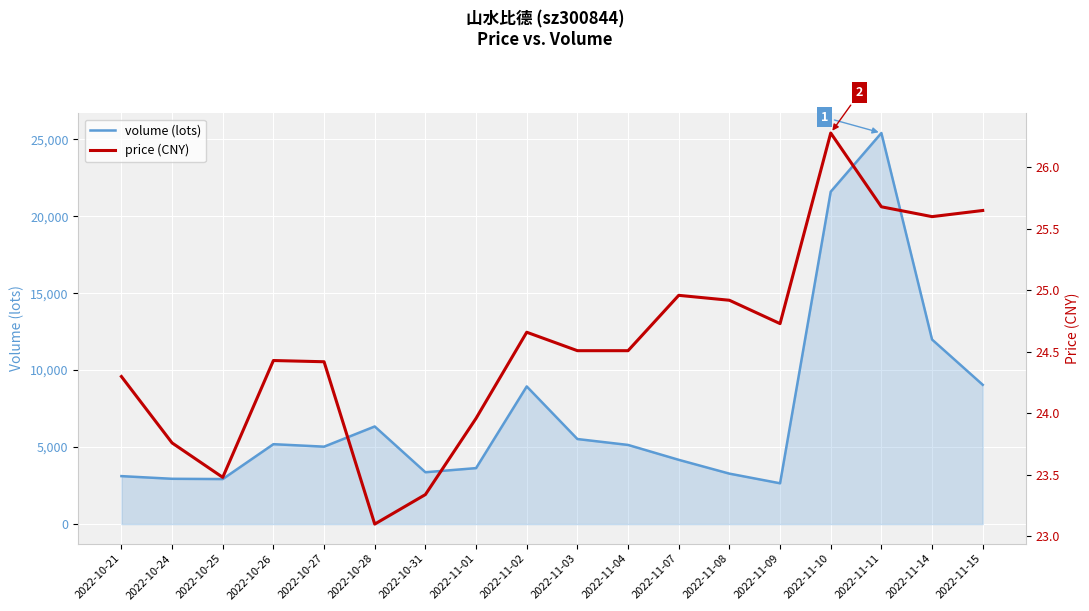

What is the minimum value for volume?

2650.0